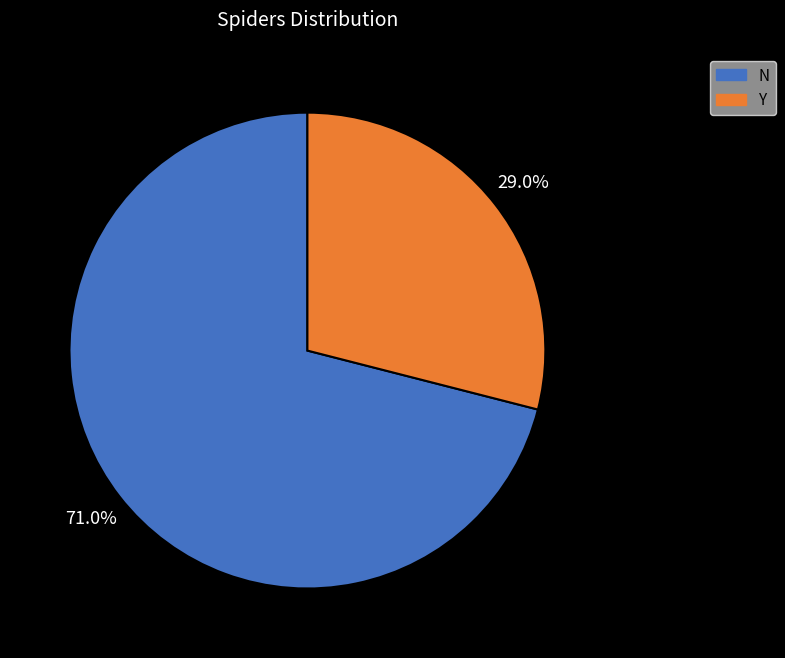

What is the largest slice in the pie chart?

N